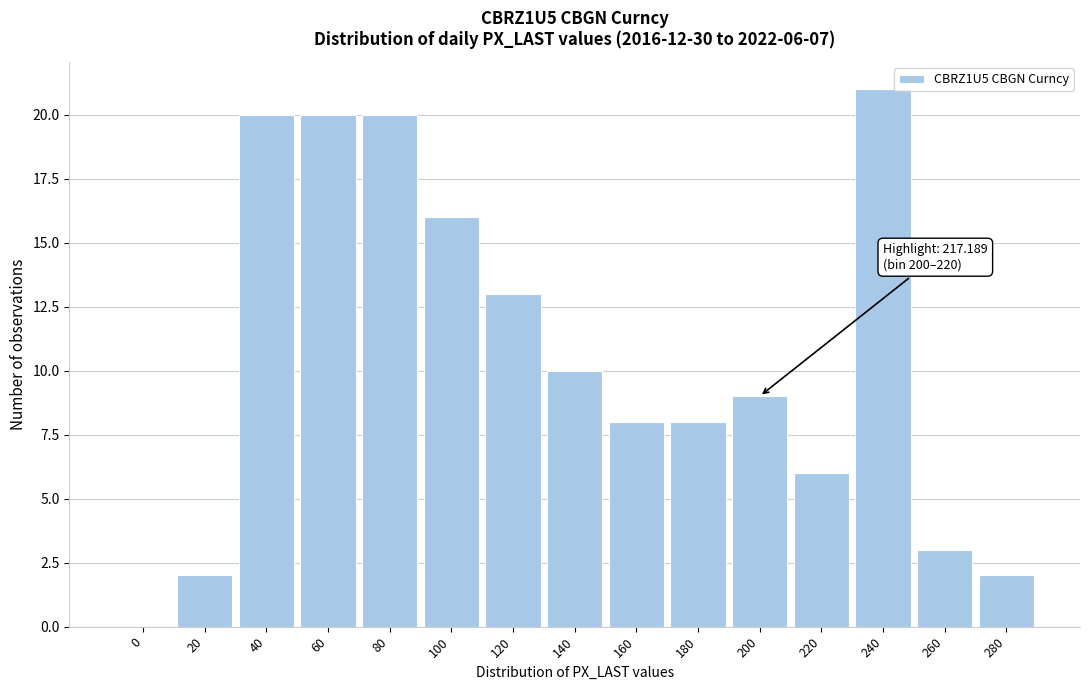

Reading right to left, list all the values displayed in this chart.

280=2	260=3	240=21	220=6	200=9	180=8	160=8	140=10	120=13	100=16	80=20	60=20	40=20	20=2	0=0